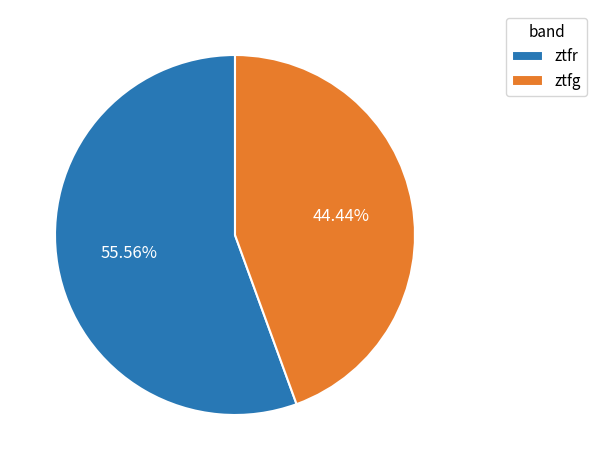

What percentage is NOT represented by ztfr?

44.4%